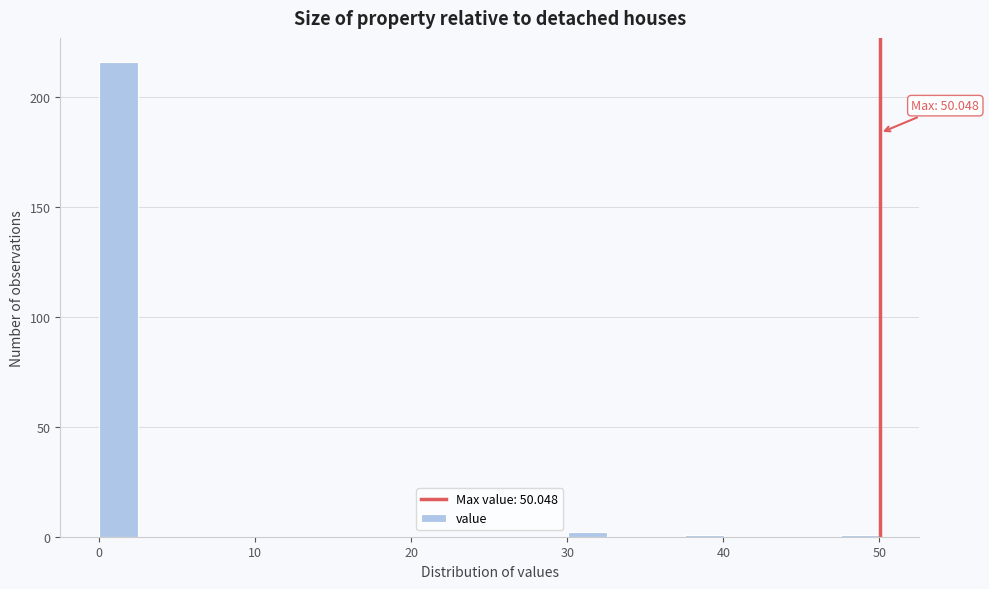

Around what value on the x-axis is the tallest bar? Give the approximate position of its centre, as read against the axis.

1